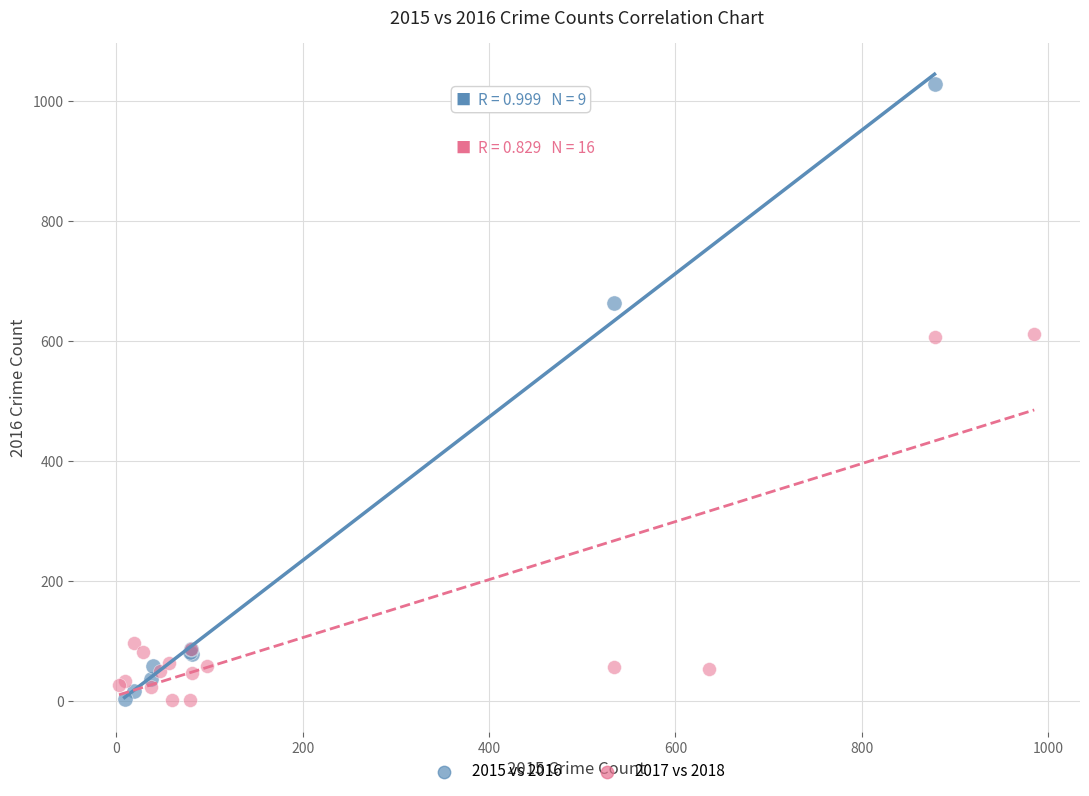

Which series has the largest Y range (max minus min)?

2015 vs 2016